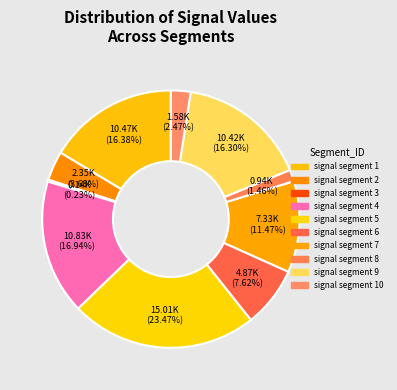

To the nearest percent, what portion does signal segment 10 represent?

2%